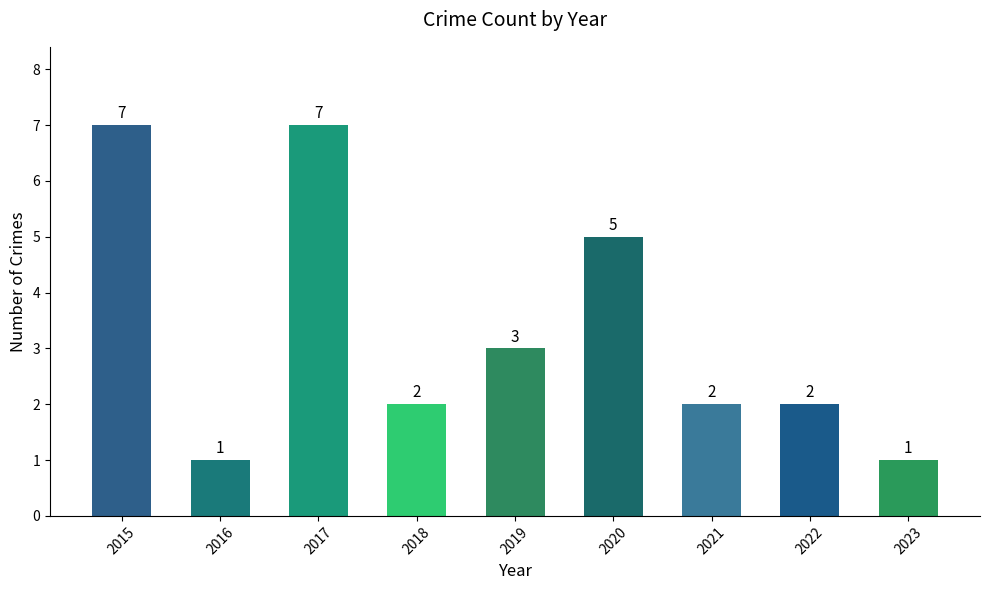

Reading right to left, list all the values displayed in this chart.

2023=1	2022=2	2021=2	2020=5	2019=3	2018=2	2017=7	2016=1	2015=7